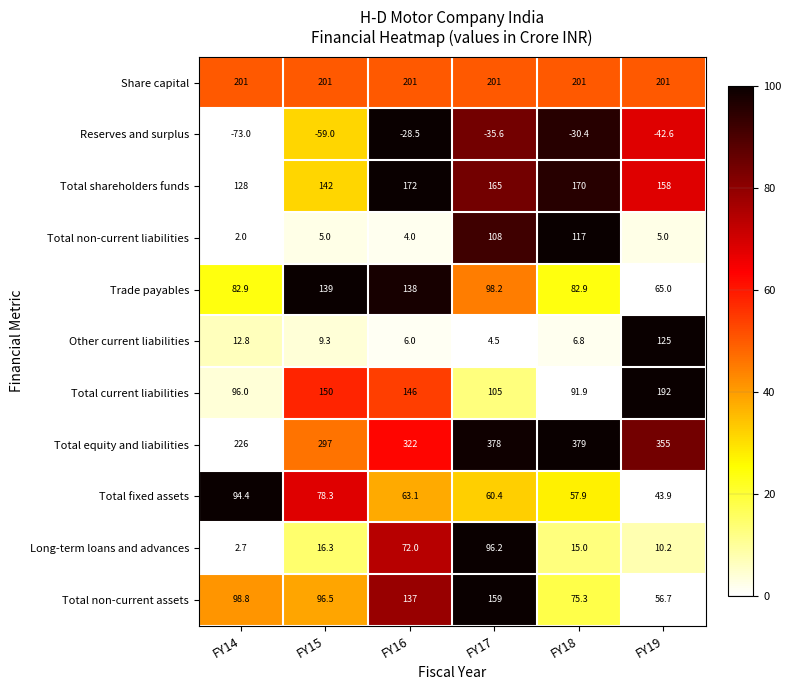

What is the difference between the highest and lowest values at FY16?

350.5